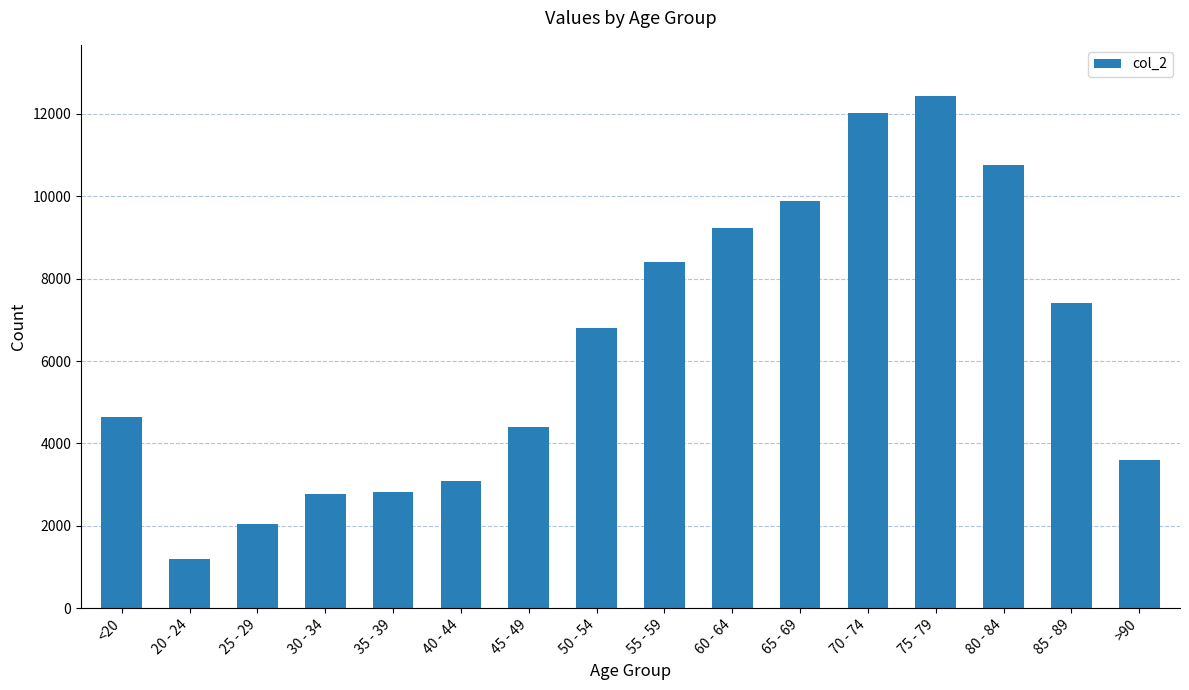

What is the label of the 13th bar from the left?

75 - 79